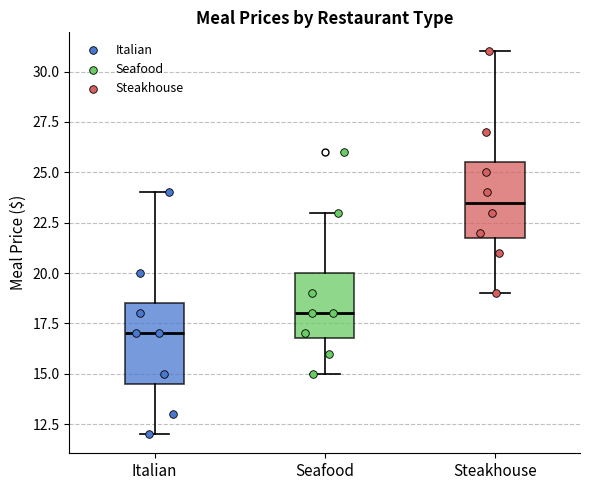

Which box's median line is the lowest?

Italian